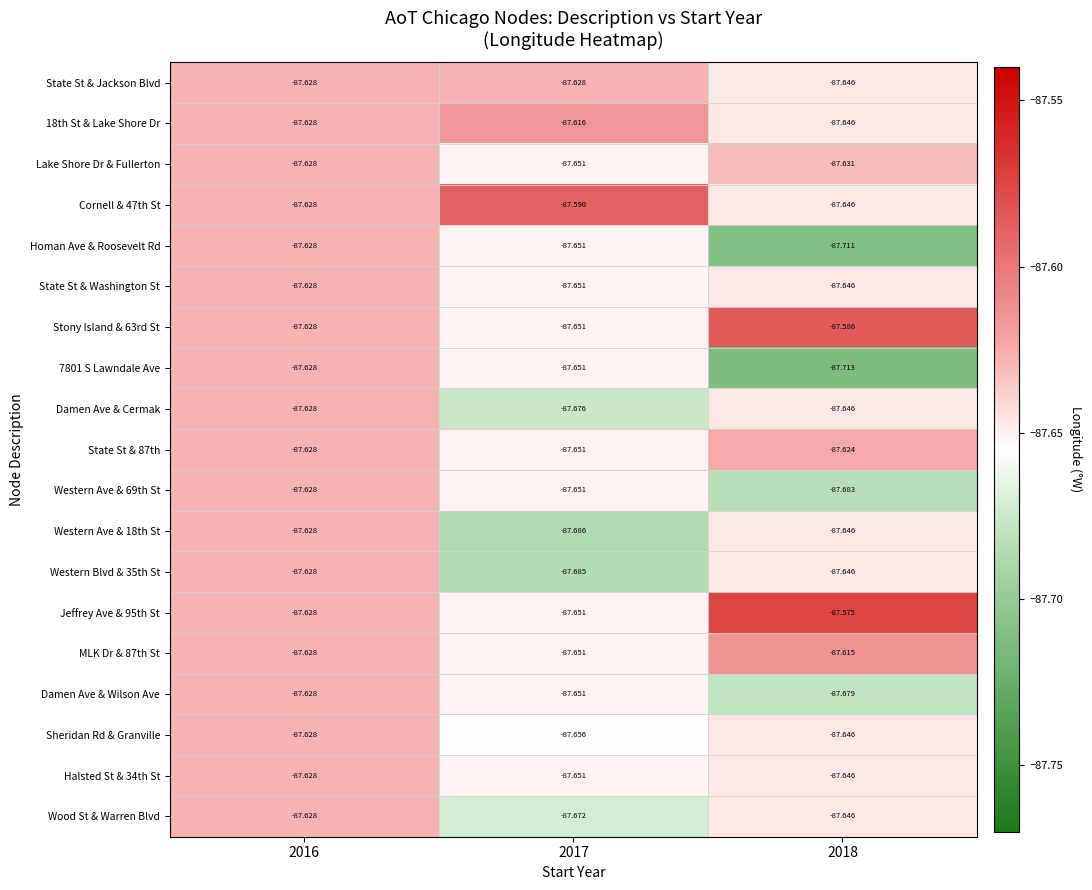

Which series changed the most between 2016 and 2018?

7801 S Lawndale Ave